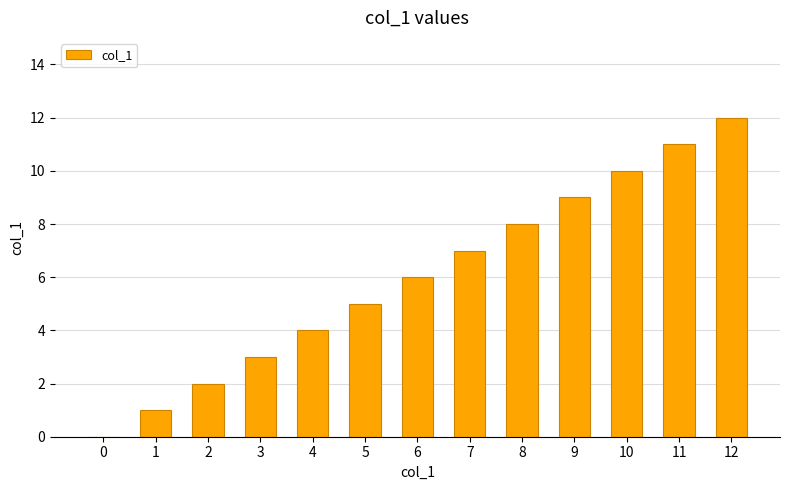

Reading right to left, list all the values displayed in this chart.

12=12	11=11	10=10	9=9	8=8	7=7	6=6	5=5	4=4	3=3	2=2	1=1	0=0